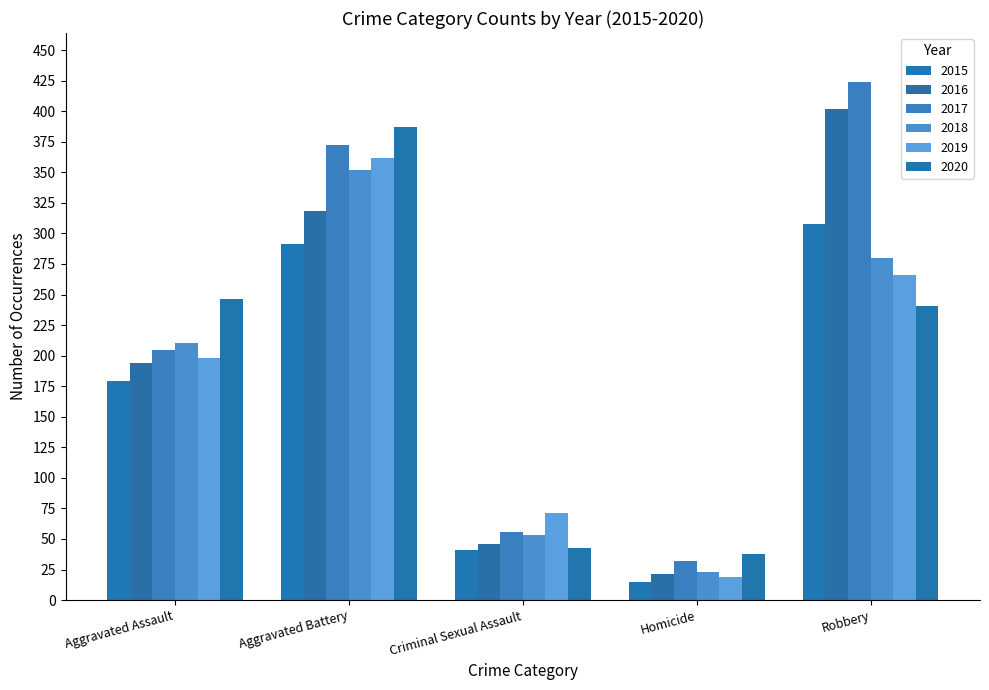

Reading left to right, extract all data points from this chart.

2015: Aggravated Assault=179	Aggravated Battery=291	Criminal Sexual Assault=41	Homicide=15	Robbery=308
2016: Aggravated Assault=194	Aggravated Battery=318	Criminal Sexual Assault=46	Homicide=21	Robbery=402
2017: Aggravated Assault=205	Aggravated Battery=372	Criminal Sexual Assault=56	Homicide=32	Robbery=424
2018: Aggravated Assault=210	Aggravated Battery=352	Criminal Sexual Assault=53	Homicide=23	Robbery=280
2019: Aggravated Assault=198	Aggravated Battery=362	Criminal Sexual Assault=71	Homicide=19	Robbery=266
2020: Aggravated Assault=246	Aggravated Battery=387	Criminal Sexual Assault=43	Homicide=38	Robbery=241